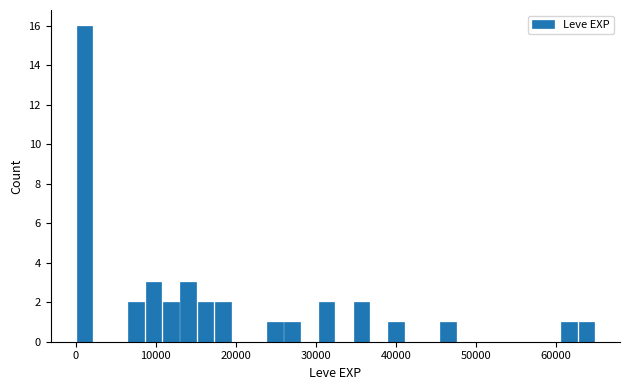

Around what value on the x-axis is the tallest bar? Give the approximate position of its centre, as read against the axis.

1000